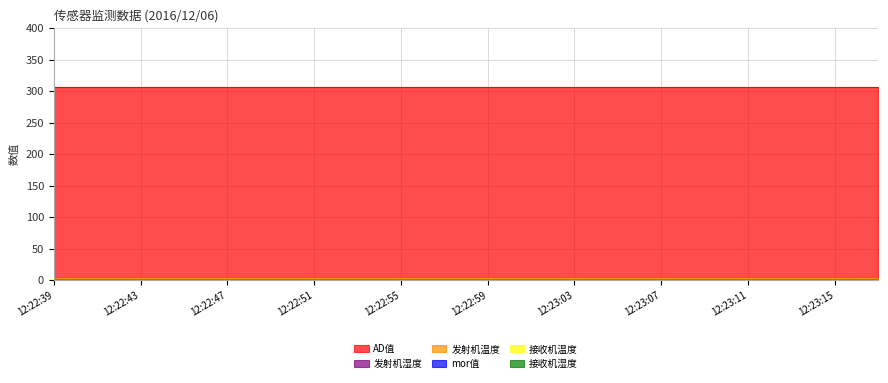

What is the label of the 19th point from the right?

12:22:41